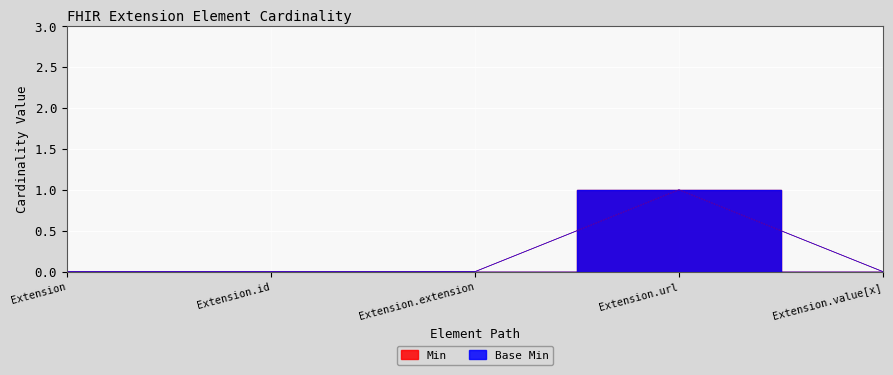

At which category does Min reach its first local peak?

Extension.url